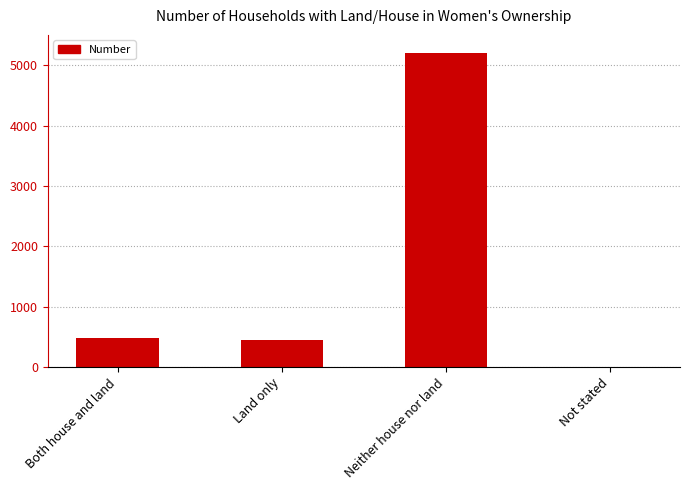

Is it true that the value at Not stated is 10?

True